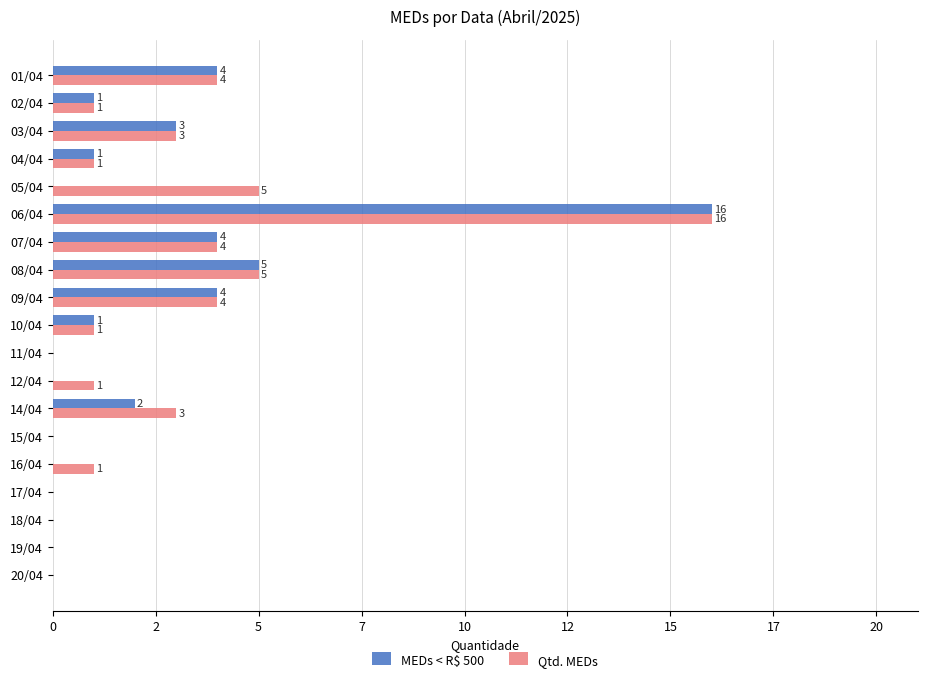

Rank the series by their average value, from lowest to highest.

MEDs < R$ 500, Qtd. MEDs